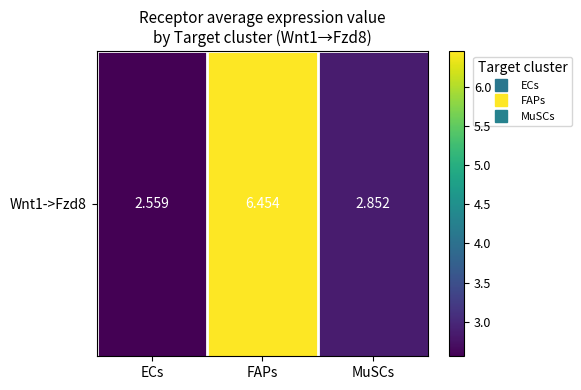

Which label corresponds to the largest value in the chart?

FAPs